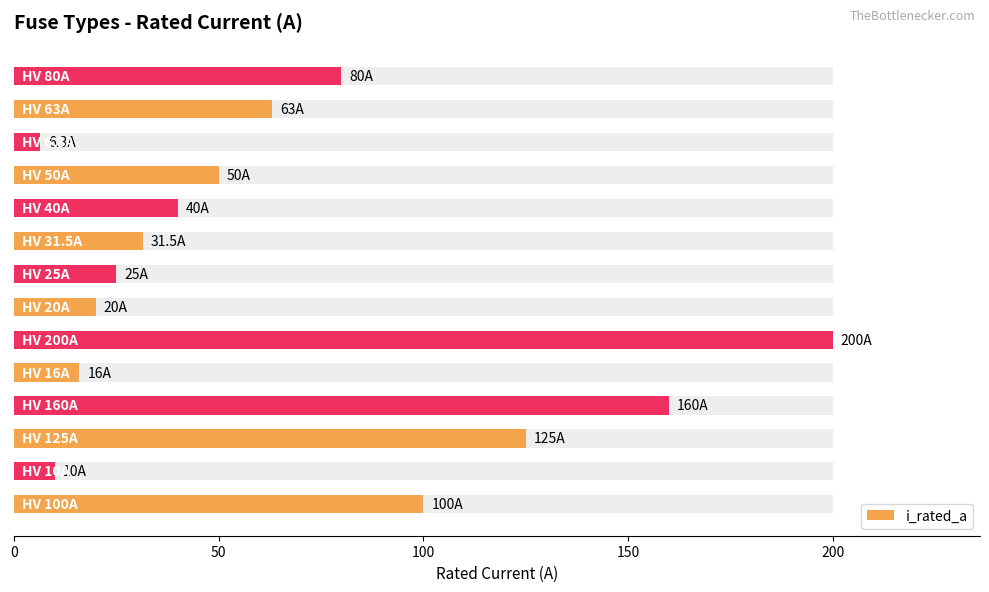

True or false: the data shows 20.0 at 6.

True